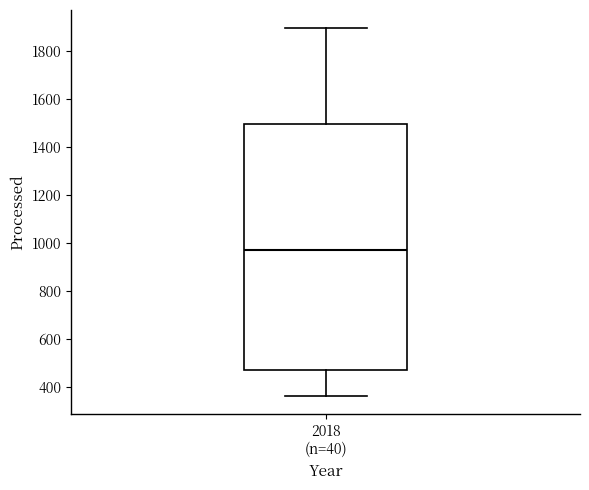

Where does the lower whisker of the box for 2018 (n=40) end on the y-axis? The values are not printed on the chart, so give them approximately, as read against the axis.

360